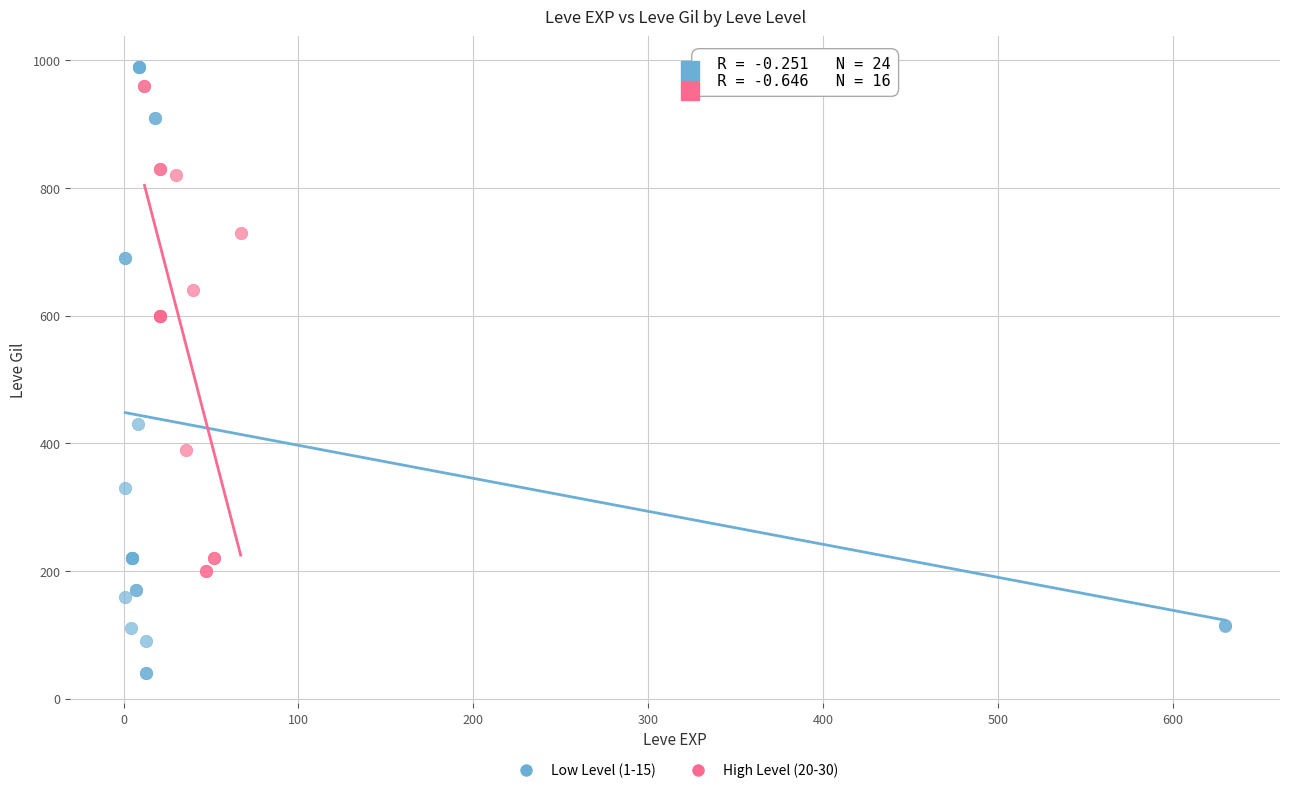

Which series reaches the minimum Y coordinate?

Low Level (1-15)